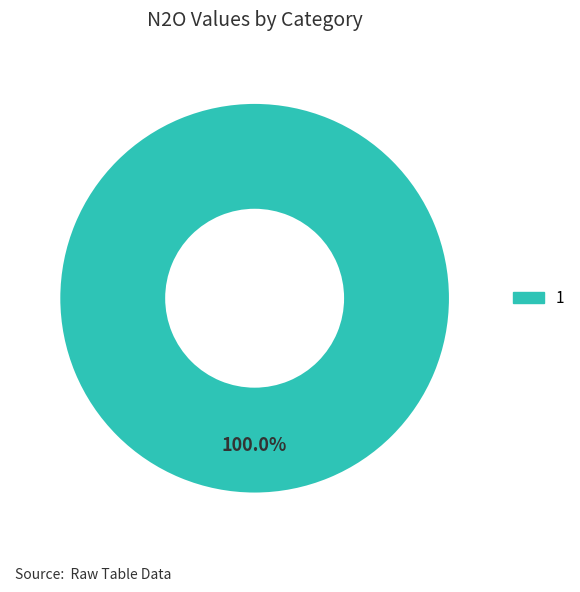

Does any single category account for the majority?

Yes